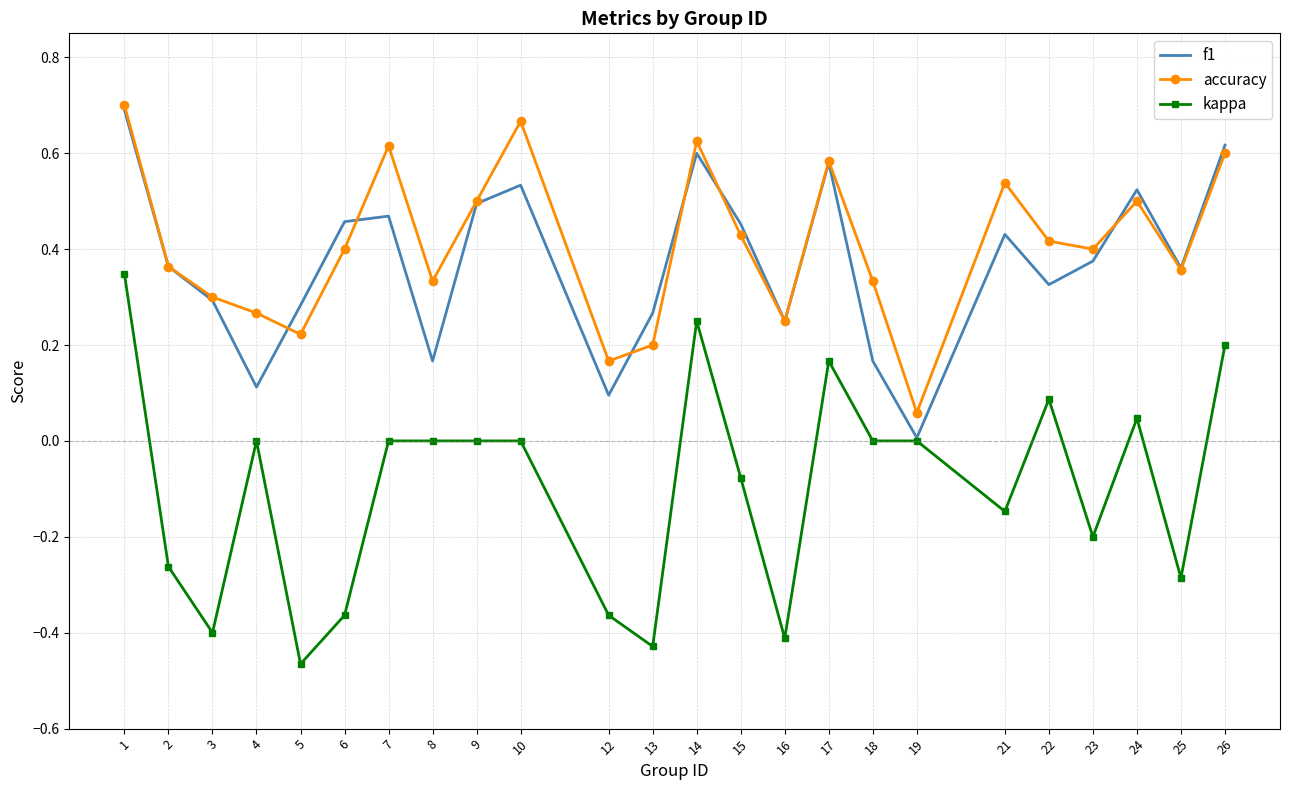

At which category does accuracy reach its first local valley?

5